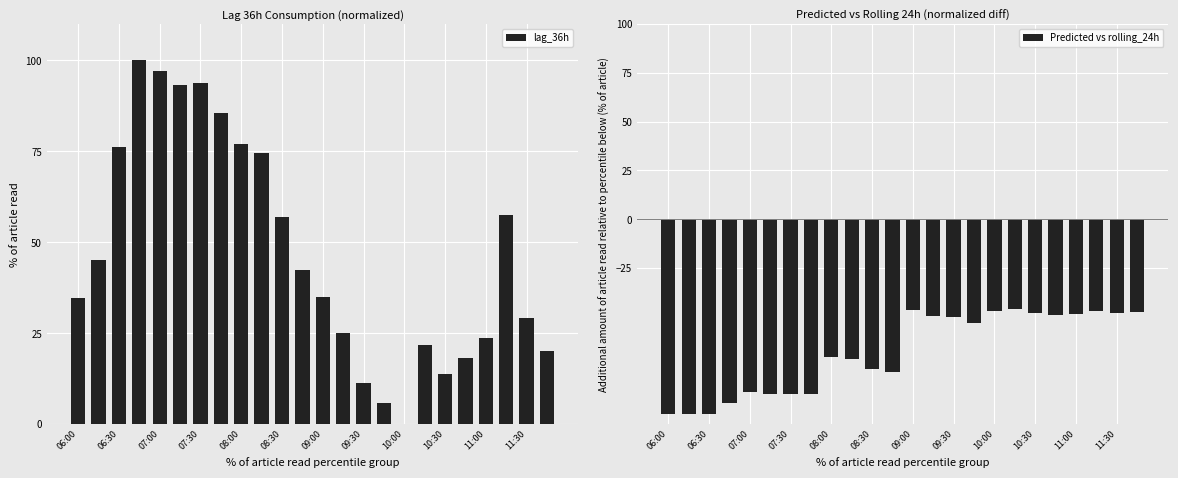

Reading right to left, list all the values displayed in this chart.

lag_36h: 20.1	29.3	57.6	23.6	18.1	13.9	21.9	0.0	5.8	11.2	25.0	35.1	42.4	57.0	74.6	77.1	85.6	93.8	93.4	97.2	100.0	76.1	45.2	34.8
Predicted vs rolling_24h: -47.4	-48.0	-47.0	-48.7	-49.1	-48.0	-46.0	-46.8	-52.9	-50.2	-49.4	-46.7	-78.2	-76.6	-71.8	-70.8	-89.4	-89.3	-89.6	-88.3	-94.2	-99.7	-99.8	-100.0